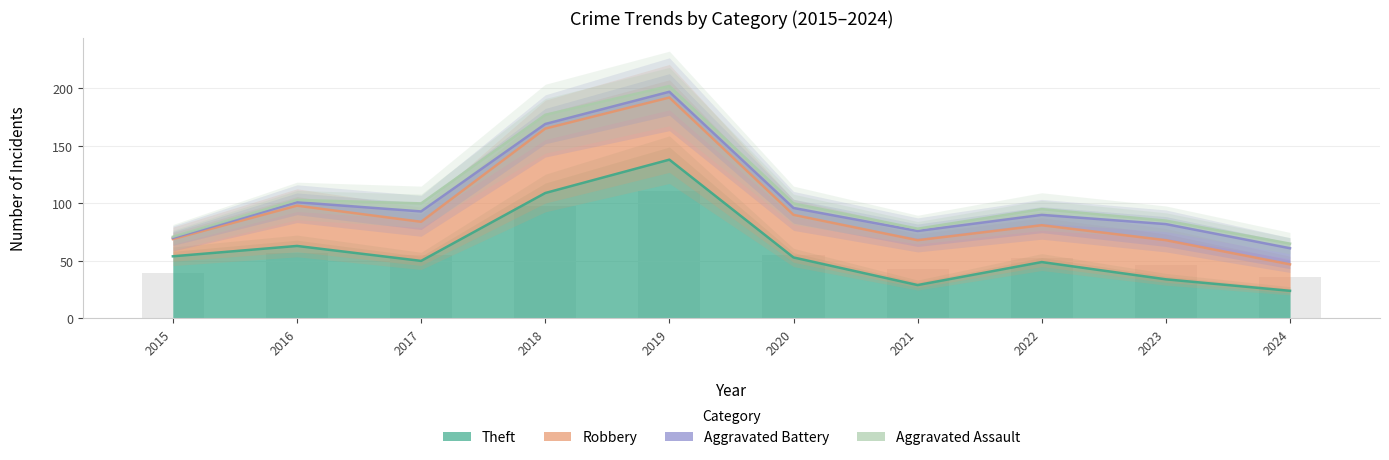

Reading left to right, list all the values displayed in this chart.

Theft: 54	63	50	109	138	53	29	49	34	24
Robbery: 15	35	34	56	54	37	39	32	34	23
Aggravated Battery: 1	3	9	4	5	6	8	9	14	14
Aggravated Assault: 1	2	7	8	5	4	2	5	3	4